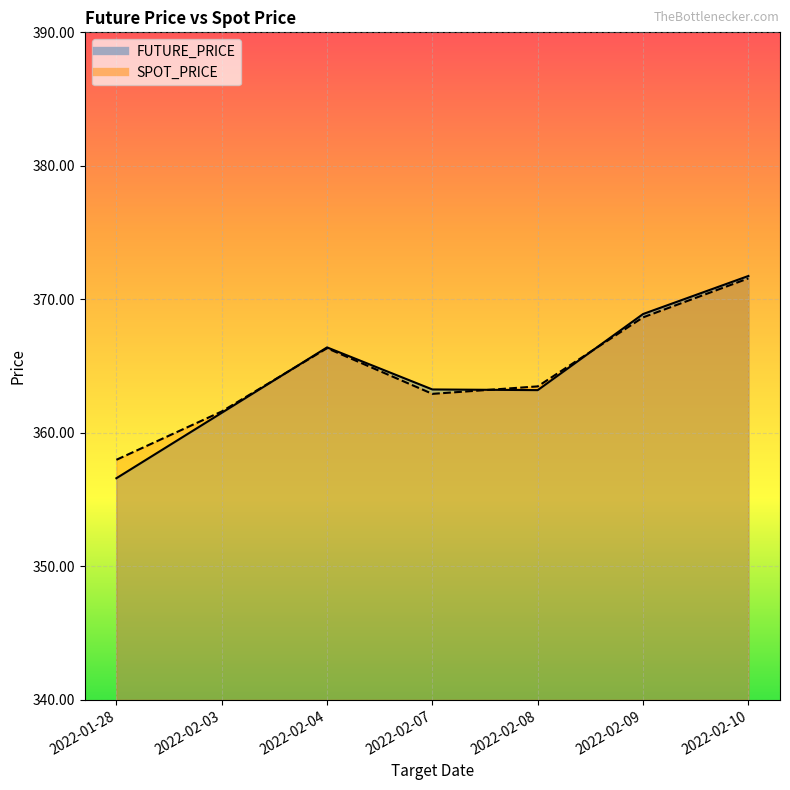

What position from the left is 2022-02-04?

3